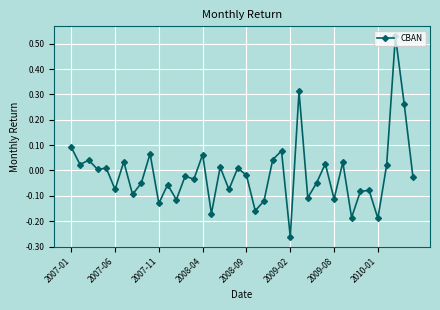

What is the difference between the maximum and minimum values?

0.8